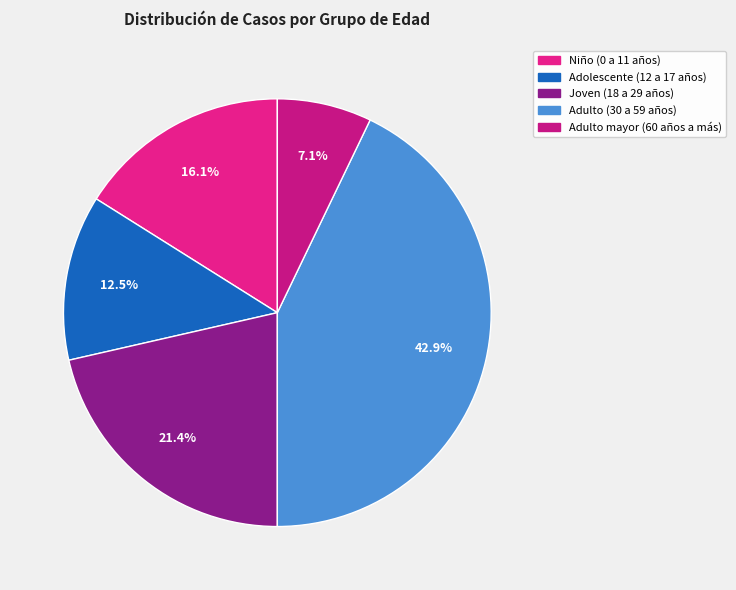

Which category has the smallest portion of the pie?

Adulto mayor (60 años a más)